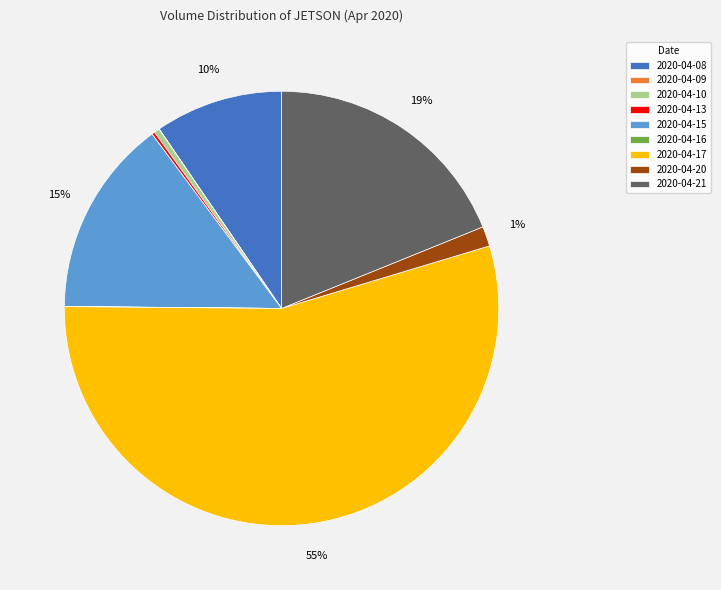

True or false: 2020-04-20 accounts for 11% of the total.

False